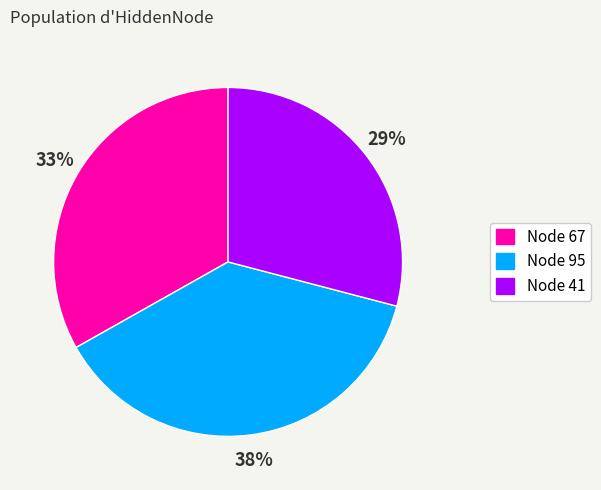

Is there a majority slice in this chart?

No